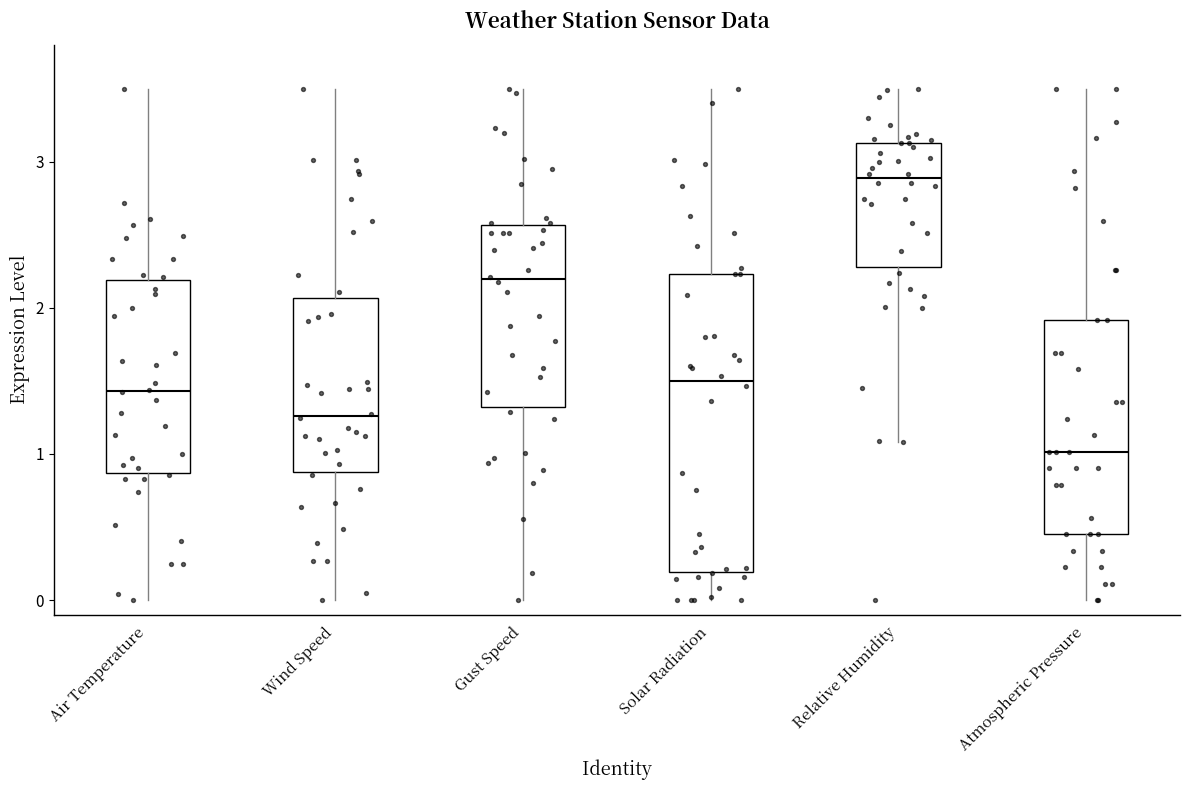

Where is the upper edge of the box for Wind Speed on the y-axis? The values are not printed on the chart, so give them approximately, as read against the axis.

2.1